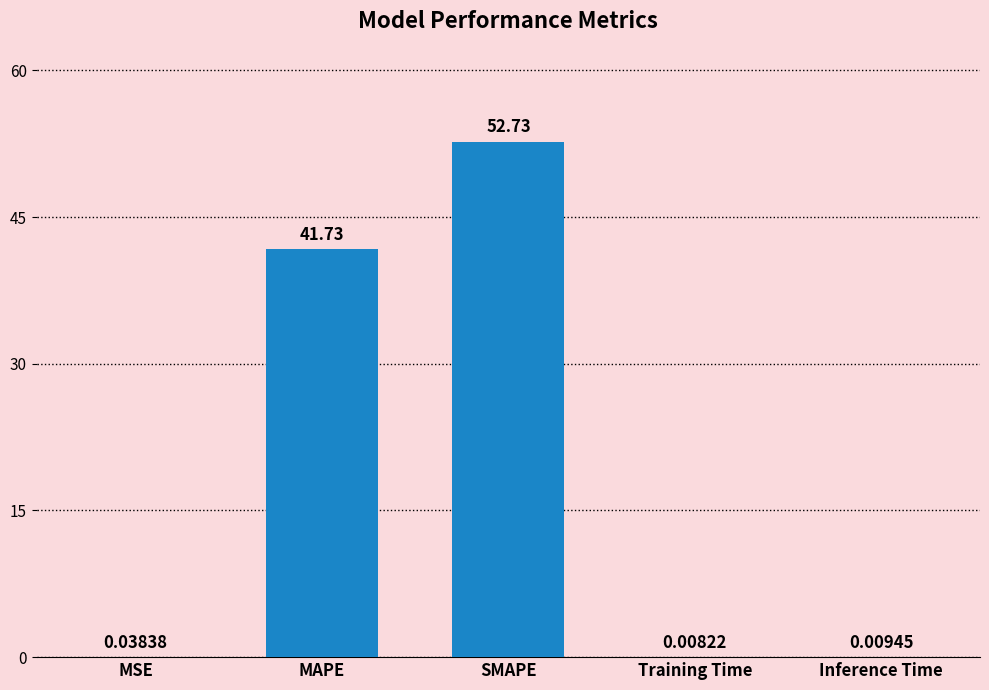

Where is the data nearest to the value 26?

MAPE